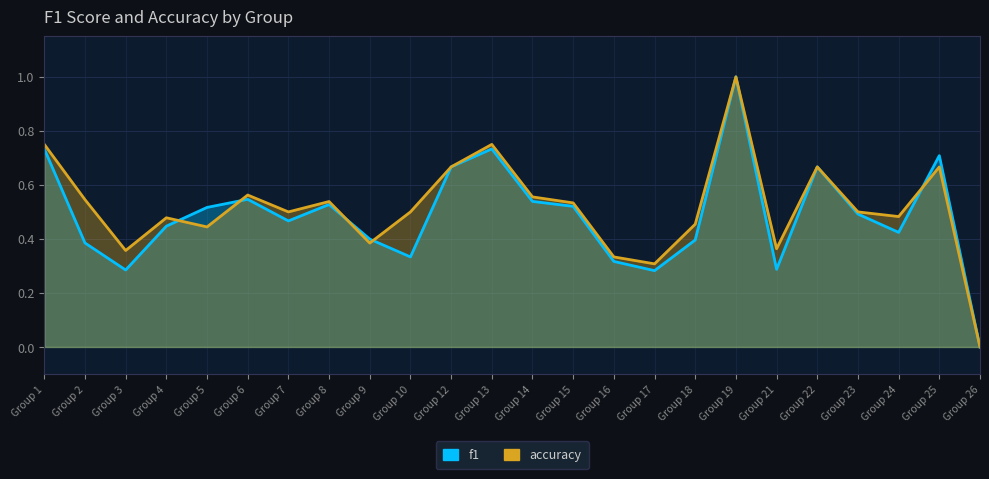

Does the chart display data point markers on the line(s)?

No